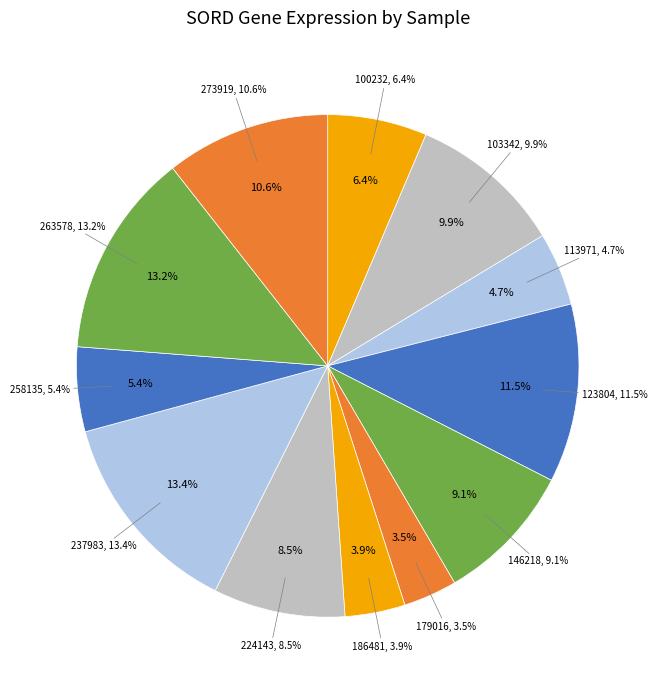

To the nearest percent, what is the combined percentage of 263578 and 258135?

19%